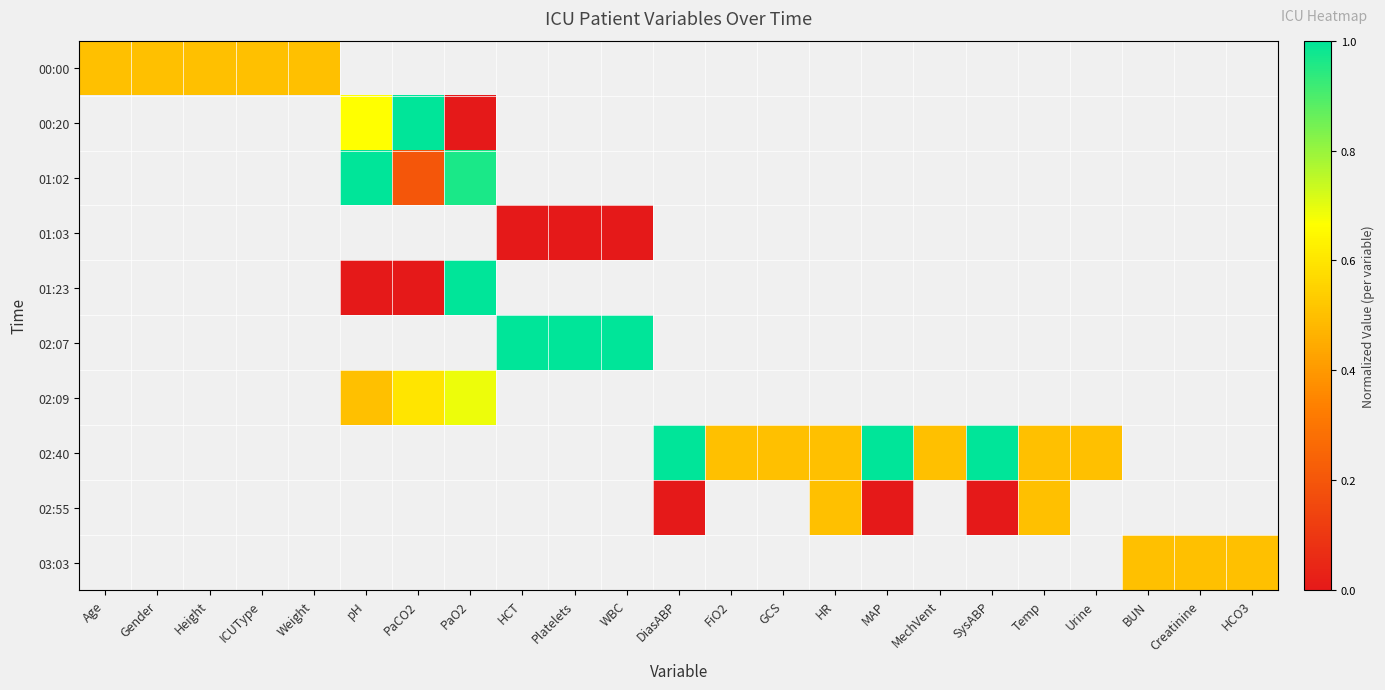

At how many categories does at least one series exceed 0?

23